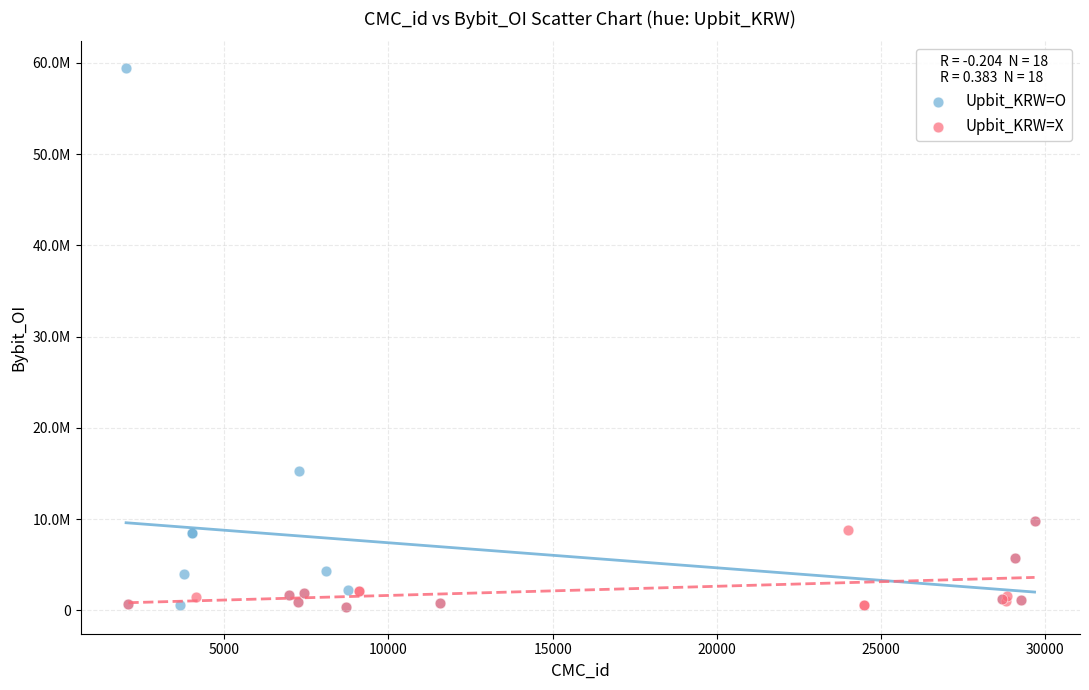

What are all the series names shown in the legend?

Upbit_KRW=O, Upbit_KRW=X